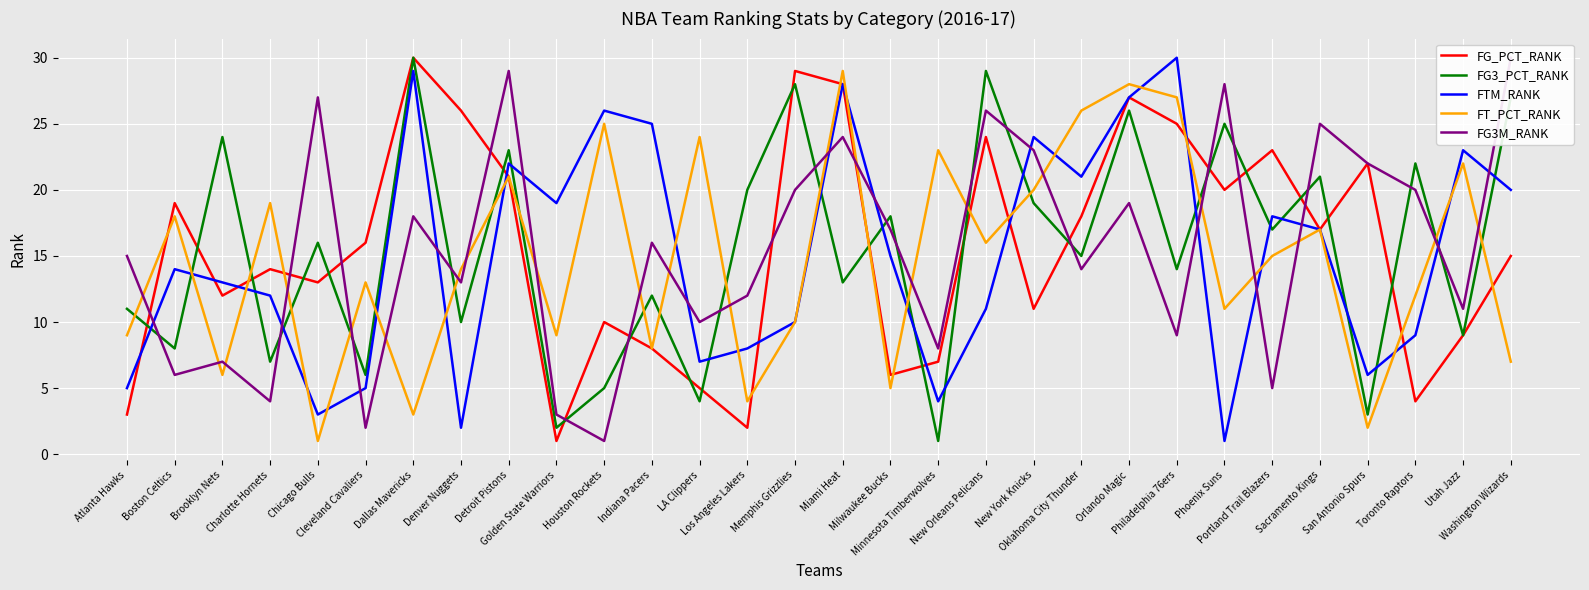

Reading left to right, transcribe all the data shown in this chart.

FG_PCT_RANK: Atlanta Hawks=3	Boston Celtics=19	Brooklyn Nets=12	Charlotte Hornets=14	Chicago Bulls=13	Cleveland Cavaliers=16	Dallas Mavericks=30	Denver Nuggets=26	Detroit Pistons=21	Golden State Warriors=1	Houston Rockets=10	Indiana Pacers=8	LA Clippers=5	Los Angeles Lakers=2	Memphis Grizzlies=29	Miami Heat=28	Milwaukee Bucks=6	Minnesota Timberwolves=7	New Orleans Pelicans=24	New York Knicks=11	Oklahoma City Thunder=18	Orlando Magic=27	Philadelphia 76ers=25	Phoenix Suns=20	Portland Trail Blazers=23	Sacramento Kings=17	San Antonio Spurs=22	Toronto Raptors=4	Utah Jazz=9	Washington Wizards=15
FG3_PCT_RANK: Atlanta Hawks=11	Boston Celtics=8	Brooklyn Nets=24	Charlotte Hornets=7	Chicago Bulls=16	Cleveland Cavaliers=6	Dallas Mavericks=30	Denver Nuggets=10	Detroit Pistons=23	Golden State Warriors=2	Houston Rockets=5	Indiana Pacers=12	LA Clippers=4	Los Angeles Lakers=20	Memphis Grizzlies=28	Miami Heat=13	Milwaukee Bucks=18	Minnesota Timberwolves=1	New Orleans Pelicans=29	New York Knicks=19	Oklahoma City Thunder=15	Orlando Magic=26	Philadelphia 76ers=14	Phoenix Suns=25	Portland Trail Blazers=17	Sacramento Kings=21	San Antonio Spurs=3	Toronto Raptors=22	Utah Jazz=9	Washington Wizards=27
FTM_RANK: Atlanta Hawks=5	Boston Celtics=14	Brooklyn Nets=13	Charlotte Hornets=12	Chicago Bulls=3	Cleveland Cavaliers=5	Dallas Mavericks=29	Denver Nuggets=2	Detroit Pistons=22	Golden State Warriors=19	Houston Rockets=26	Indiana Pacers=25	LA Clippers=7	Los Angeles Lakers=8	Memphis Grizzlies=10	Miami Heat=28	Milwaukee Bucks=15	Minnesota Timberwolves=4	New Orleans Pelicans=11	New York Knicks=24	Oklahoma City Thunder=21	Orlando Magic=27	Philadelphia 76ers=30	Phoenix Suns=1	Portland Trail Blazers=18	Sacramento Kings=17	San Antonio Spurs=6	Toronto Raptors=9	Utah Jazz=23	Washington Wizards=20
FT_PCT_RANK: Atlanta Hawks=9	Boston Celtics=18	Brooklyn Nets=6	Charlotte Hornets=19	Chicago Bulls=1	Cleveland Cavaliers=13	Dallas Mavericks=3	Denver Nuggets=14	Detroit Pistons=21	Golden State Warriors=9	Houston Rockets=25	Indiana Pacers=8	LA Clippers=24	Los Angeles Lakers=4	Memphis Grizzlies=10	Miami Heat=29	Milwaukee Bucks=5	Minnesota Timberwolves=23	New Orleans Pelicans=16	New York Knicks=20	Oklahoma City Thunder=26	Orlando Magic=28	Philadelphia 76ers=27	Phoenix Suns=11	Portland Trail Blazers=15	Sacramento Kings=17	San Antonio Spurs=2	Toronto Raptors=12	Utah Jazz=22	Washington Wizards=7
FG3M_RANK: Atlanta Hawks=15	Boston Celtics=6	Brooklyn Nets=7	Charlotte Hornets=4	Chicago Bulls=27	Cleveland Cavaliers=2	Dallas Mavericks=18	Denver Nuggets=13	Detroit Pistons=29	Golden State Warriors=3	Houston Rockets=1	Indiana Pacers=16	LA Clippers=10	Los Angeles Lakers=12	Memphis Grizzlies=20	Miami Heat=24	Milwaukee Bucks=17	Minnesota Timberwolves=8	New Orleans Pelicans=26	New York Knicks=23	Oklahoma City Thunder=14	Orlando Magic=19	Philadelphia 76ers=9	Phoenix Suns=28	Portland Trail Blazers=5	Sacramento Kings=25	San Antonio Spurs=22	Toronto Raptors=20	Utah Jazz=11	Washington Wizards=30